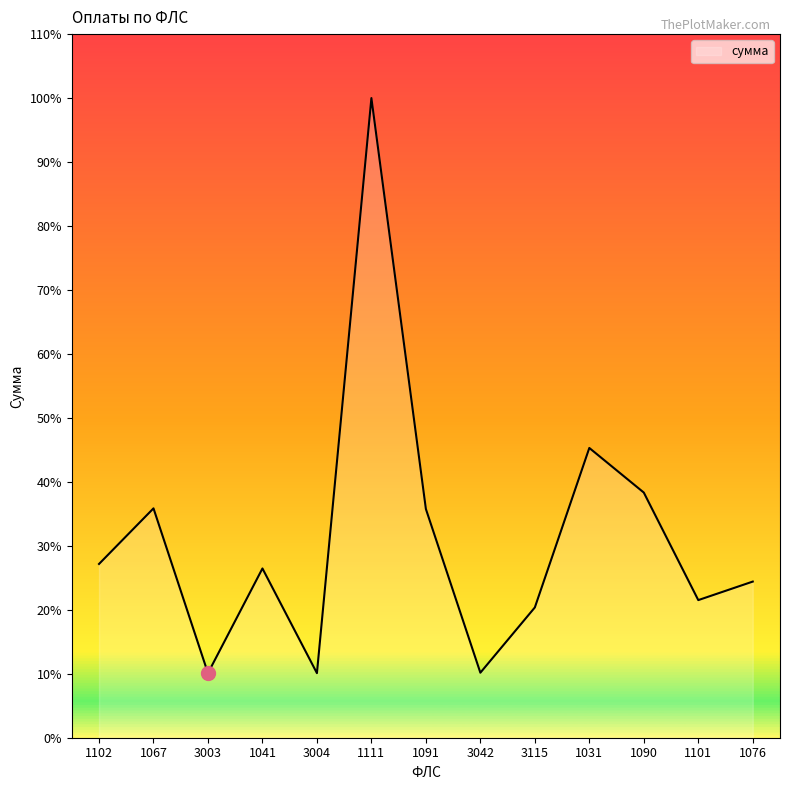

Reading right to left, extract all data points from this chart.

1076=5900.0	1101=5200.0	1090=9263.6	1031=10948.9	3115=4922.6	3042=2456.3	1091=8642.1	1111=24170.0	3004=2439.8	1041=6395.9	3003=2439.8	1067=8667.0	1102=6565.3